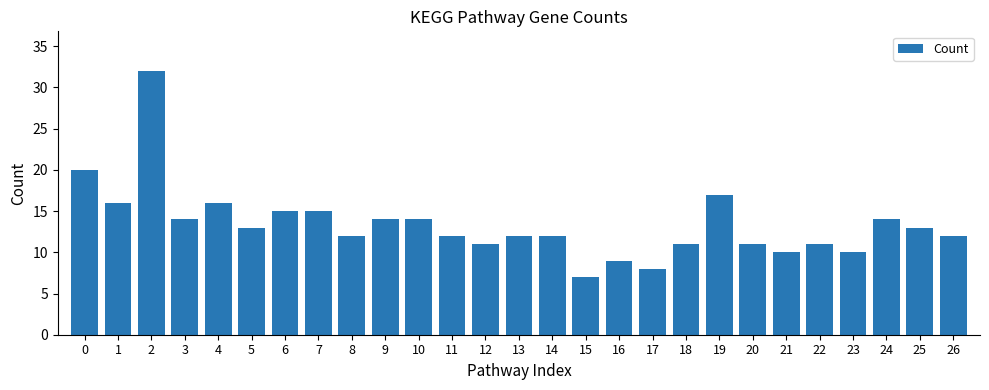

The chart shows a value of 13 at 25. True or false?

True